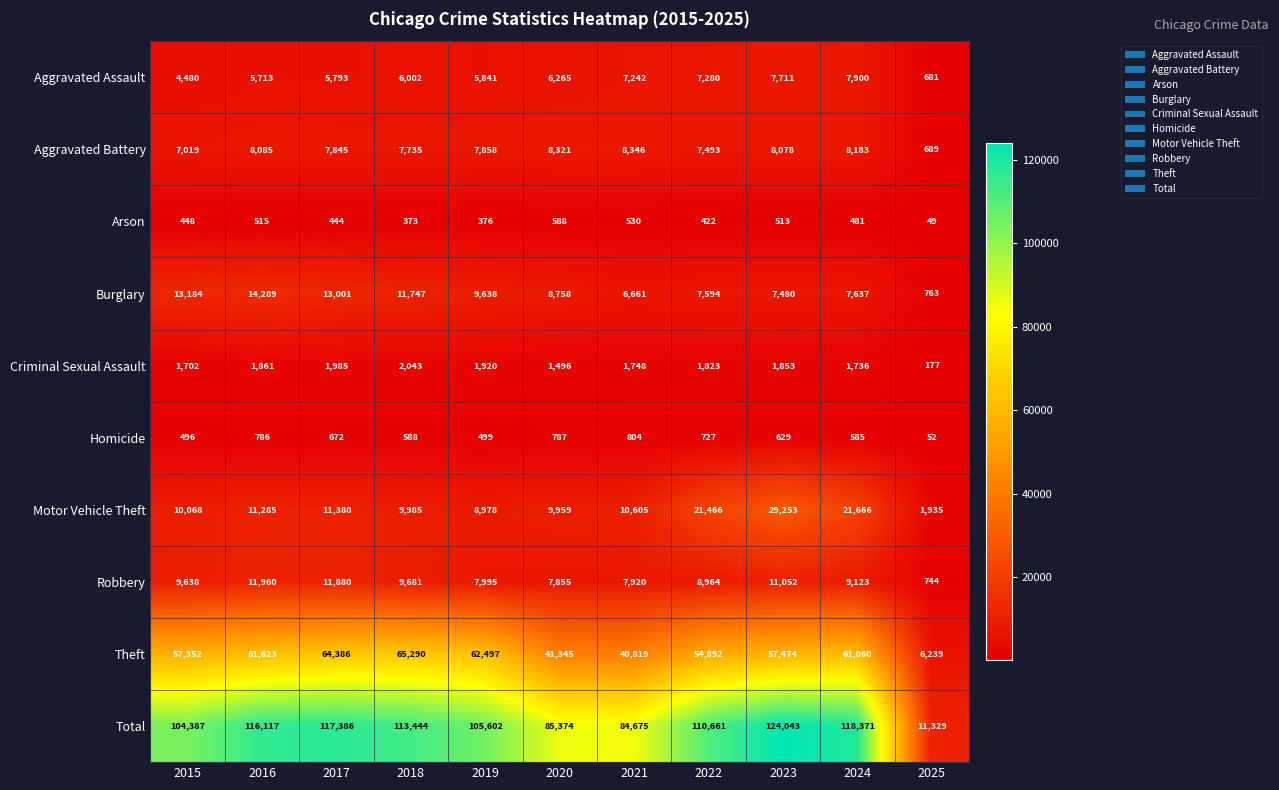

Rank the categories by Homicide value from lowest to highest.

2025, 2015, 2019, 2024, 2018, 2023, 2017, 2022, 2016, 2020, 2021